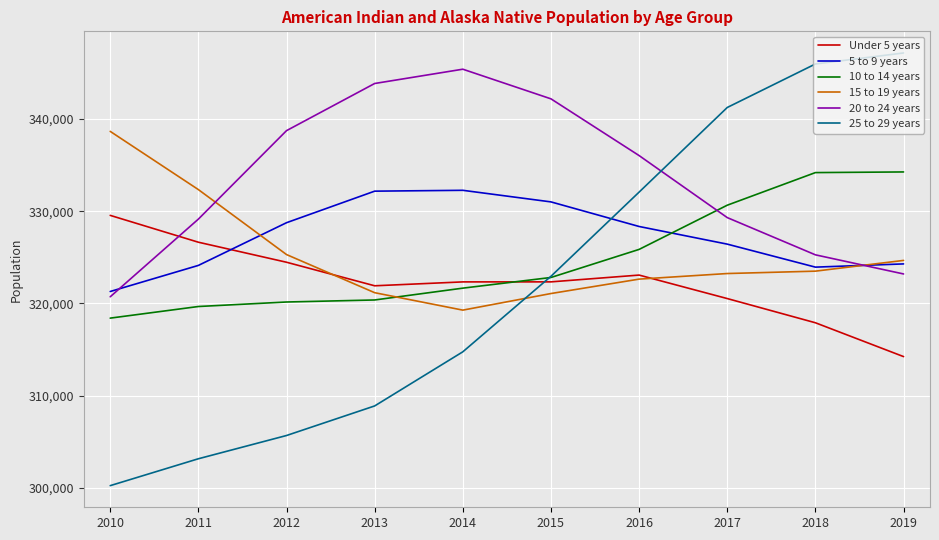

How many times do 5 to 9 years and 25 to 29 years cross each other?

1